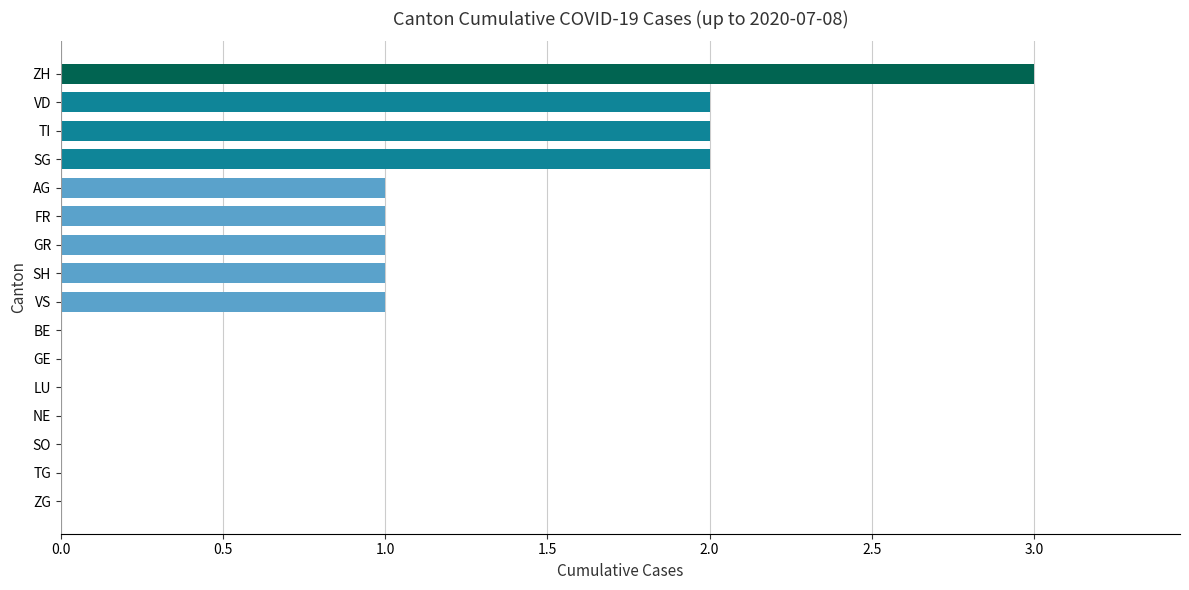

True or false: the data shows 1 at GE.

False